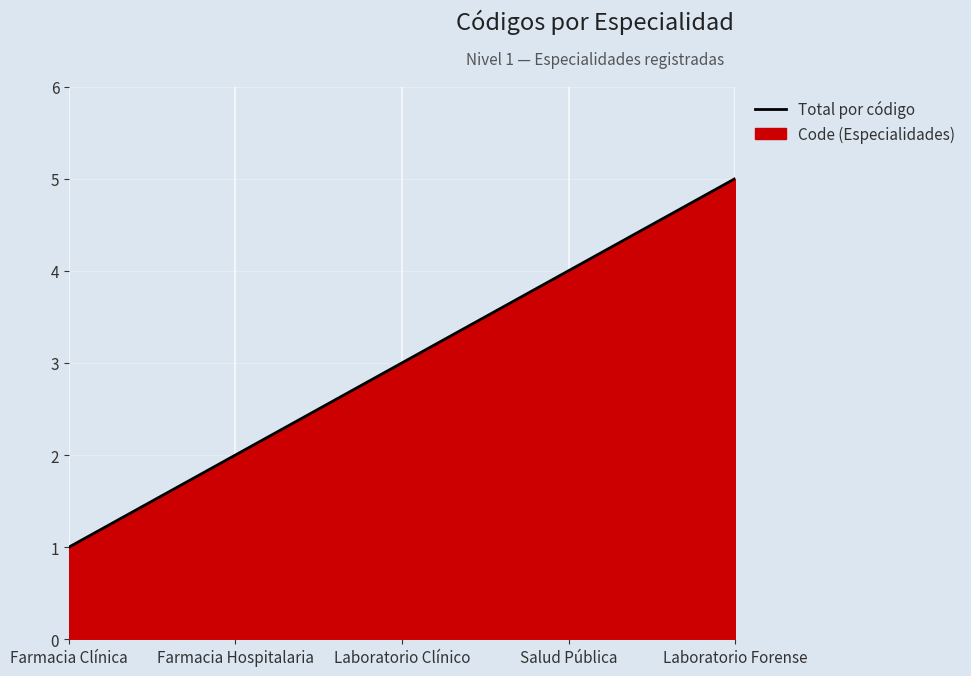

Rank the categories by value from lowest to highest.

Farmacia Clínica, Farmacia Hospitalaria, Laboratorio Clínico, Salud Pública, Laboratorio Forense